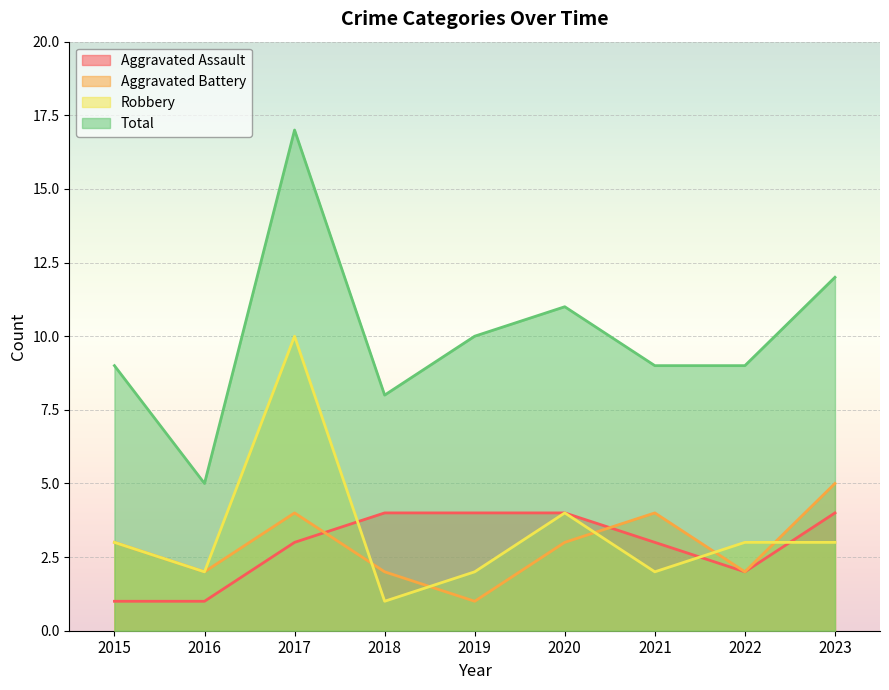

Count the number of categories in the chart.

9